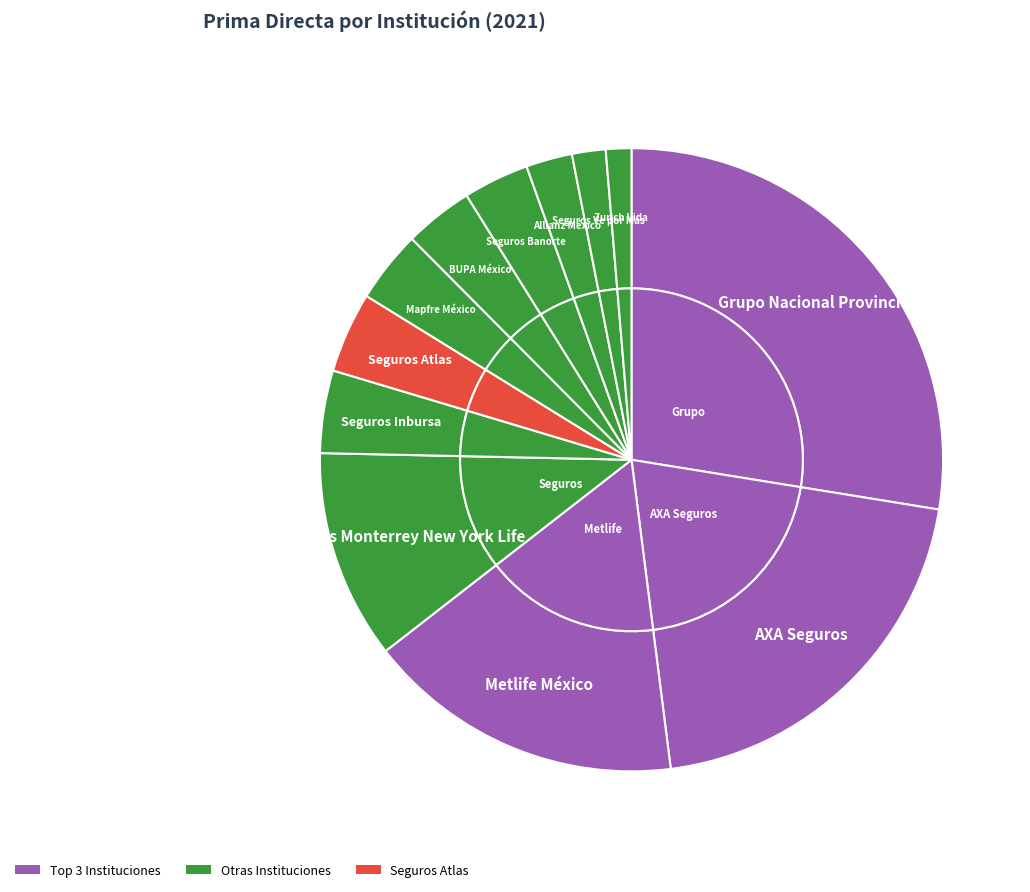

Count the number of slices in the pie.

12